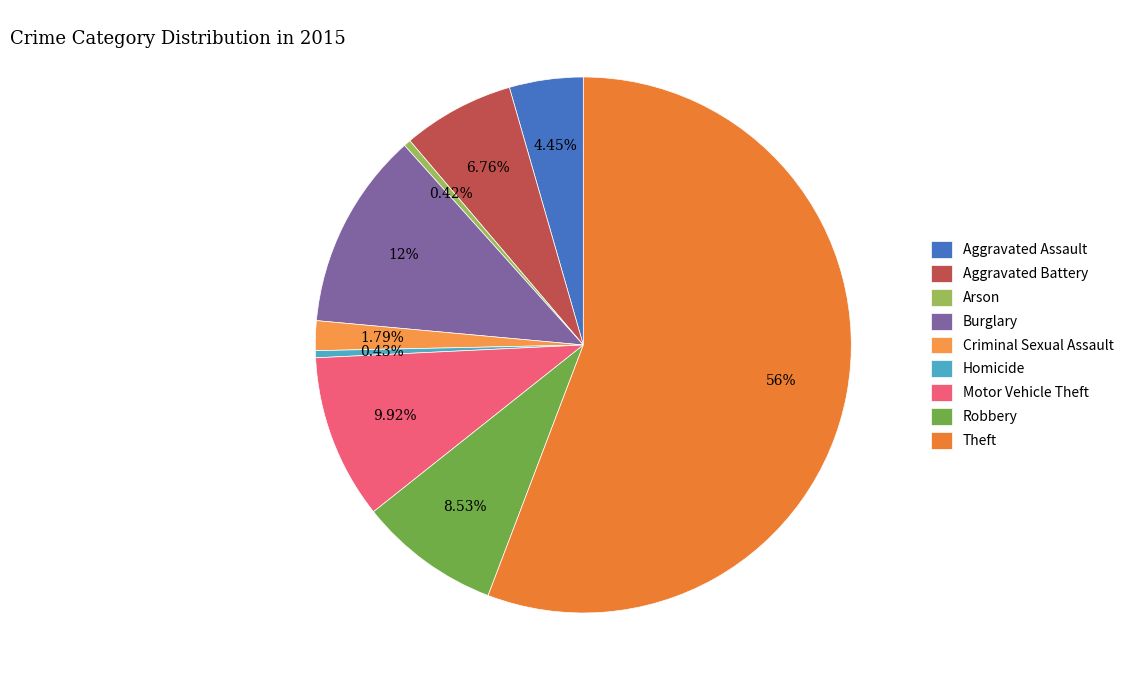

What is the ratio of the value at Burglary to the value at Theft?

0.2